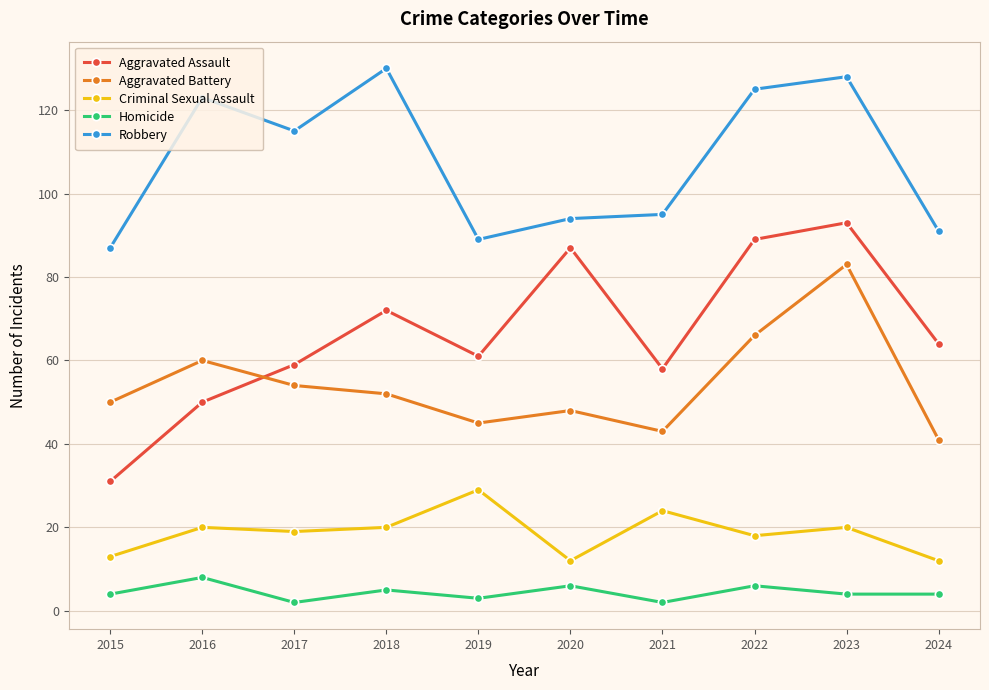

The Criminal Sexual Assault series shows 12 at 2024. True or false?

True